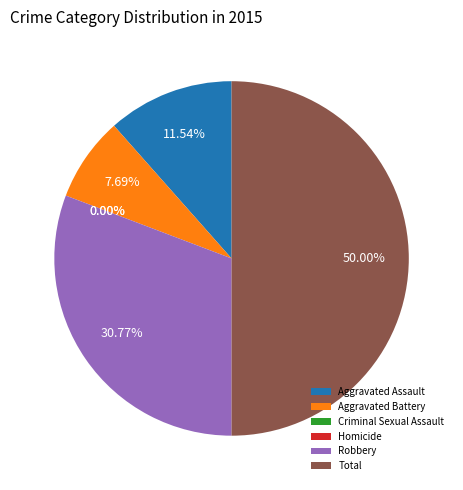

Is there a majority slice in this chart?

No